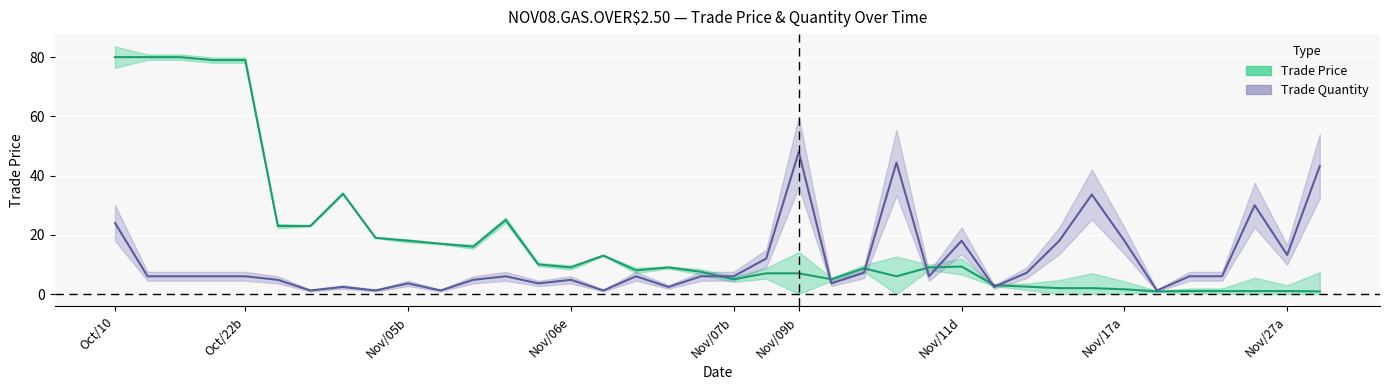

What are all the series names shown in the legend?

Trade Price, Trade Quantity